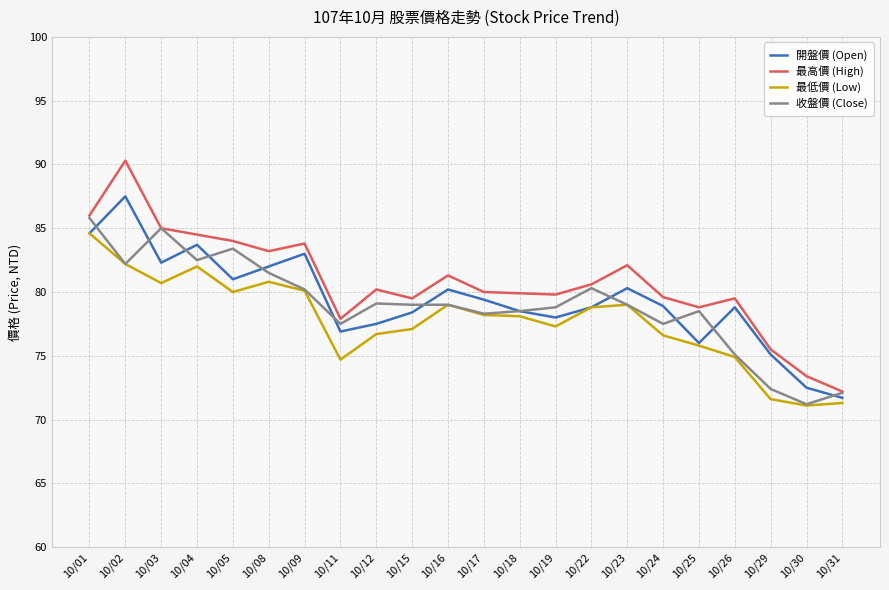

How many series are shown in this chart?

4